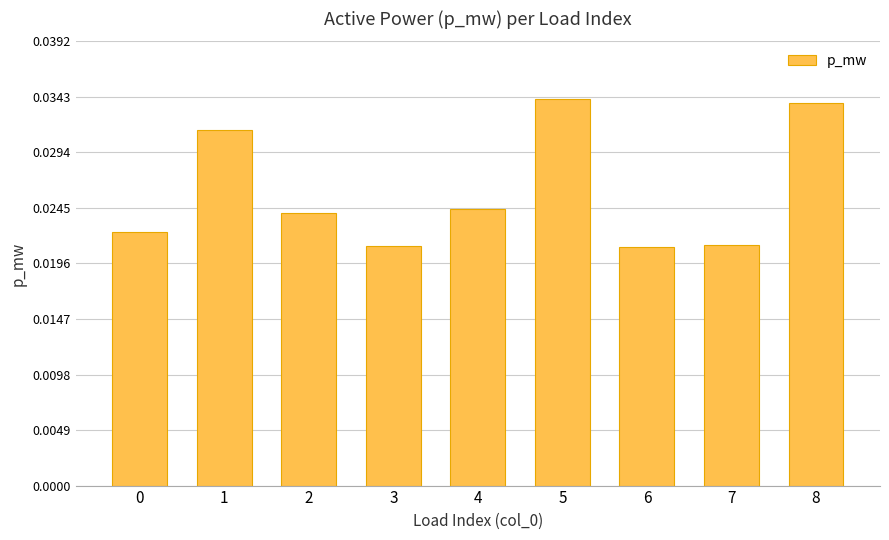

How many distinct data groups are displayed?

1